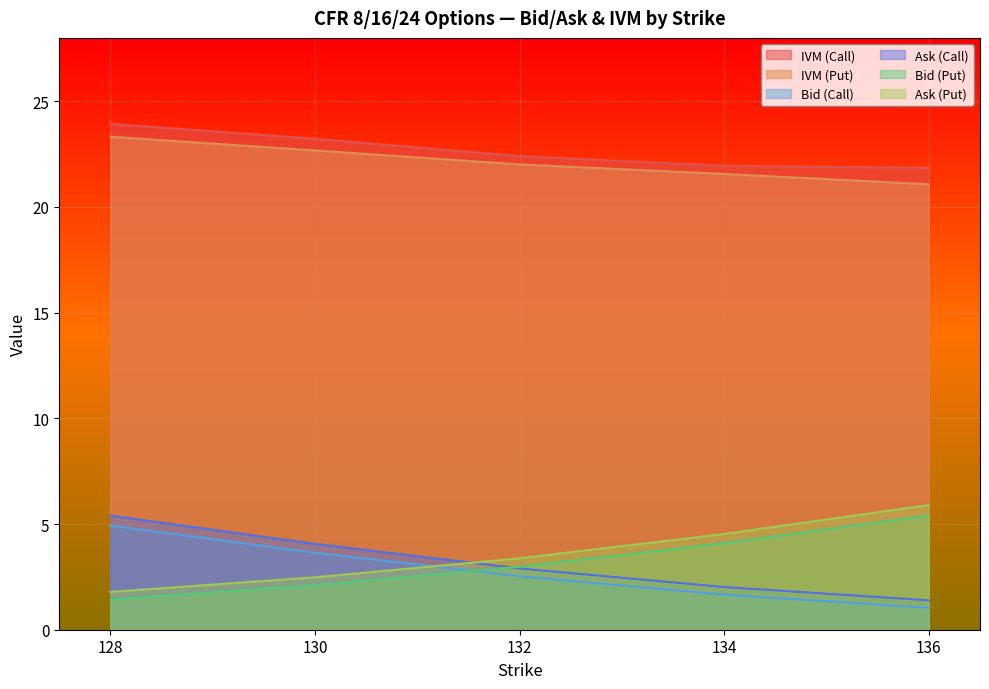

Rank the series by their maximum value, from lowest to highest.

Bid (Call), Ask (Call), Bid (Put), Ask (Put), IVM (Put), IVM (Call)